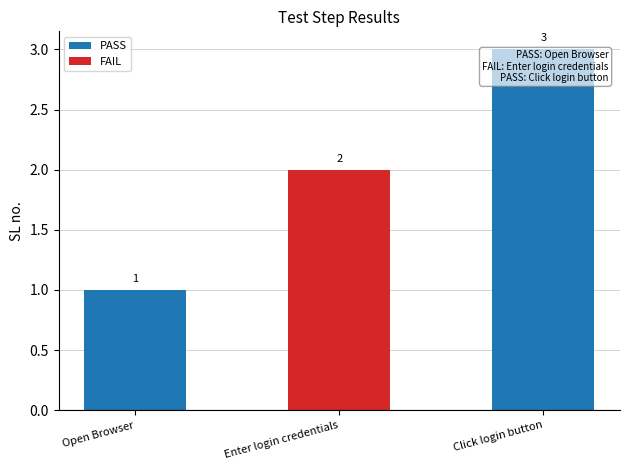

Does the chart contain stacked bars?

No